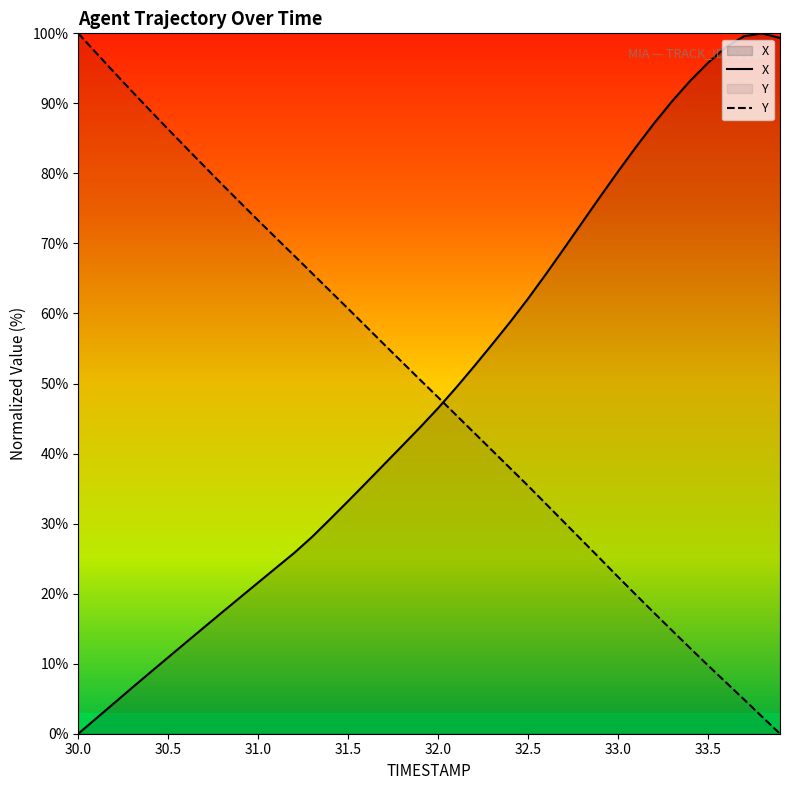

What is the difference between the maximum and minimum values in the X series?

100.0